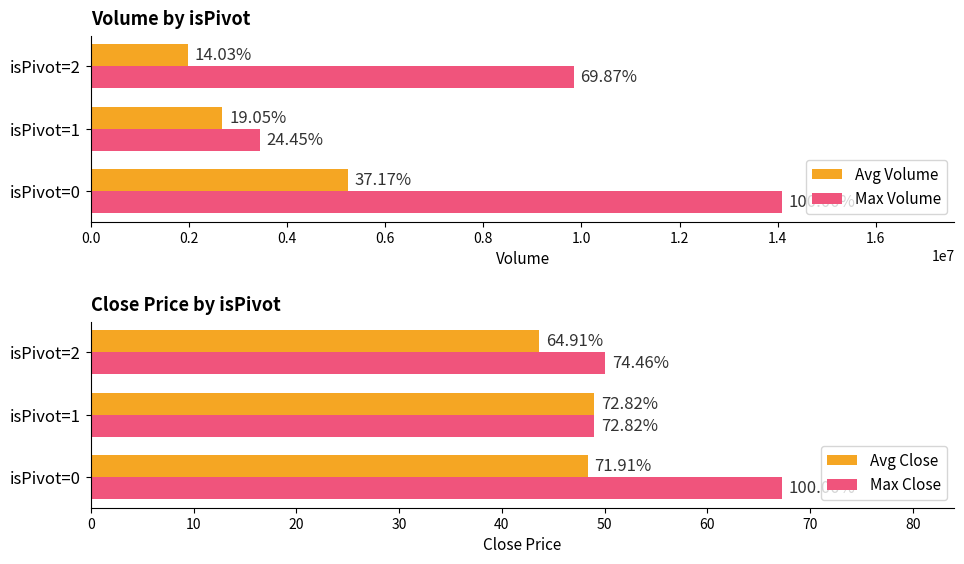

Reading left to right, transcribe all the data shown in this chart.

Avg Volume: 5234182.0	2682673.0	1975454.0
Max Volume: 14082656.0	3443246.0	9839712.0
Avg Close: 48.3	49.0	43.6
Max Close: 67.2	49.0	50.0